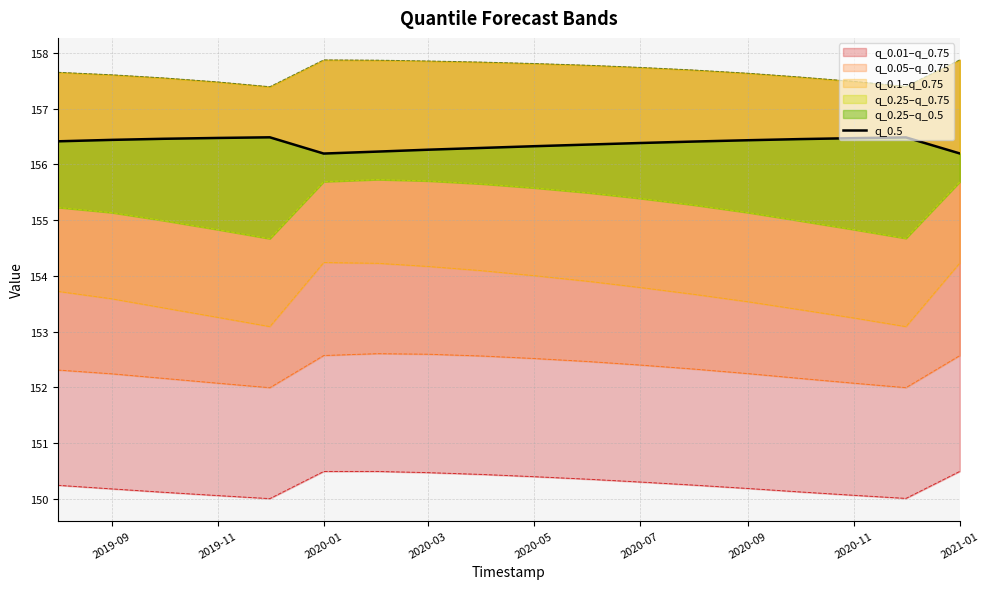

What is the difference between the values at 2020-01 and 2020-03?

0.1